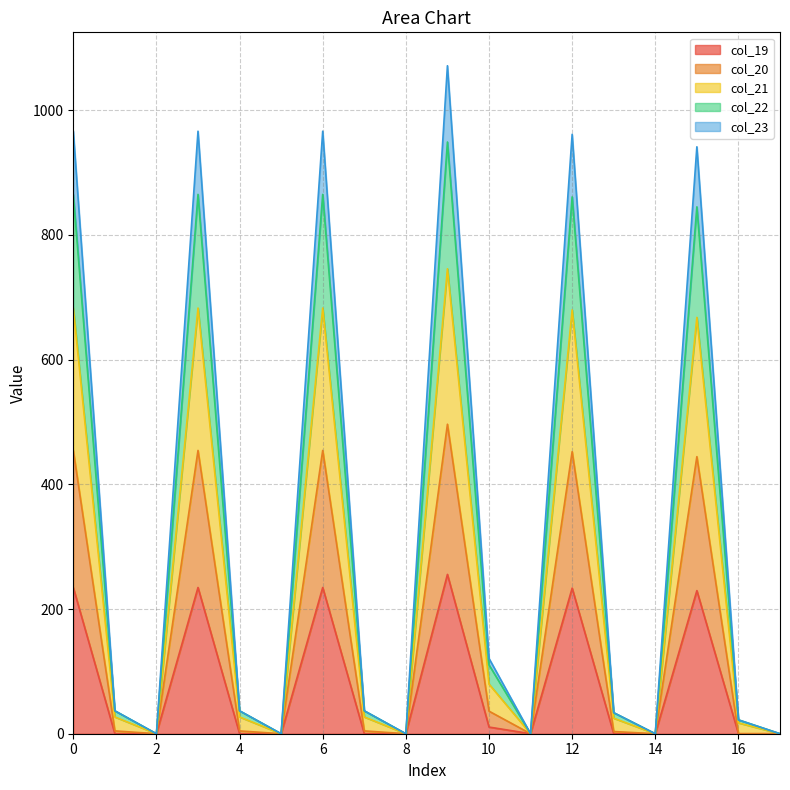

True or false: col_20 and col_19 cross at least once.

False